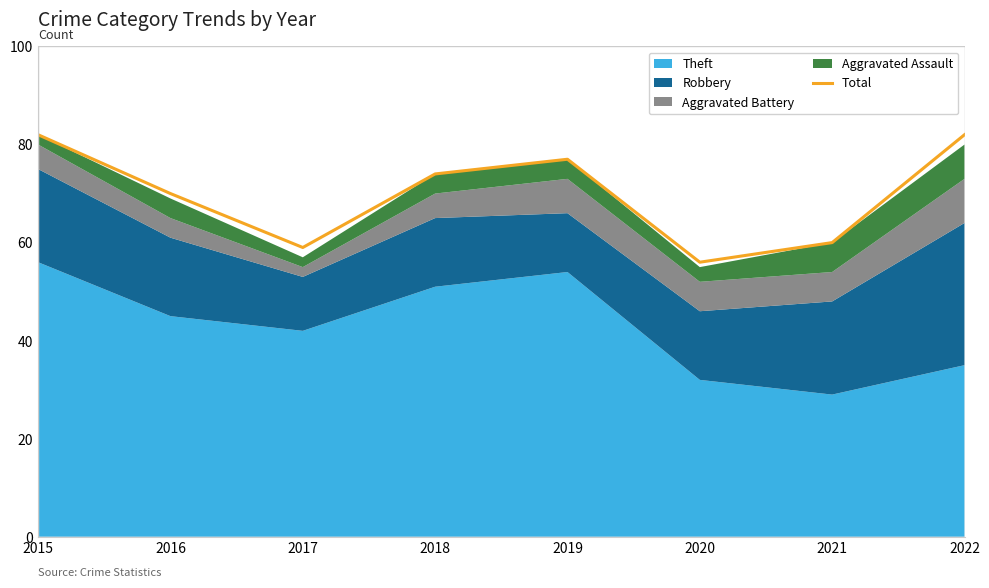

What is the sum of the values at 2016 and 2019?

147